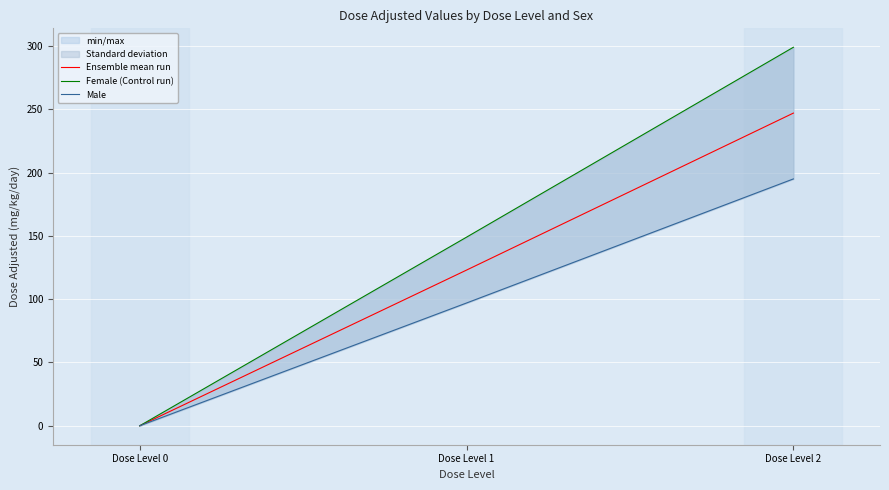

Reading left to right, transcribe all the data shown in this chart.

Ensemble mean run: Dose Level 0=0	Dose Level 1=123	Dose Level 2=247
Female (Control run): Dose Level 0=0	Dose Level 1=149	Dose Level 2=299
Male: Dose Level 0=0	Dose Level 1=97	Dose Level 2=195